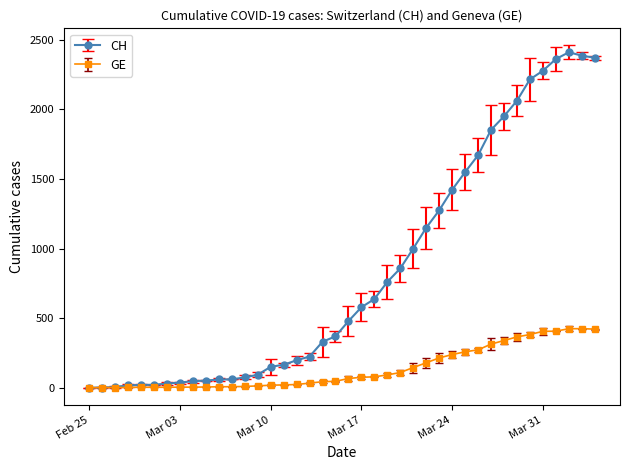

What is the greatest value displayed?

2410